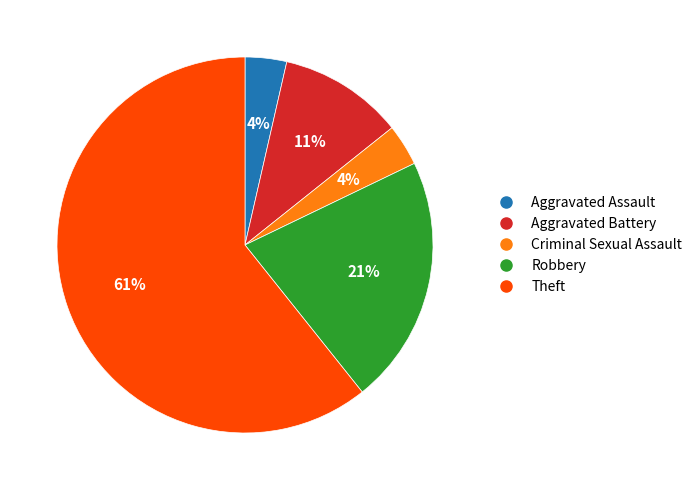

Does any single category account for the majority?

Yes